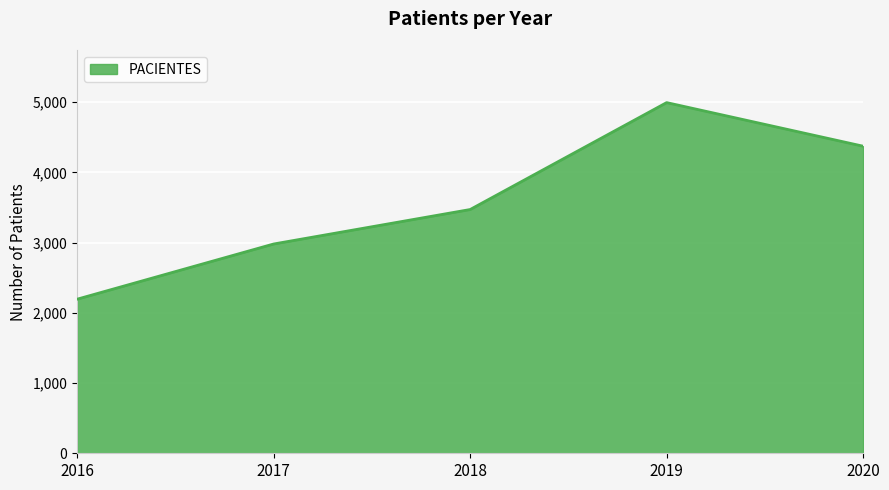

The value at 2016 is 3079. True or false?

False